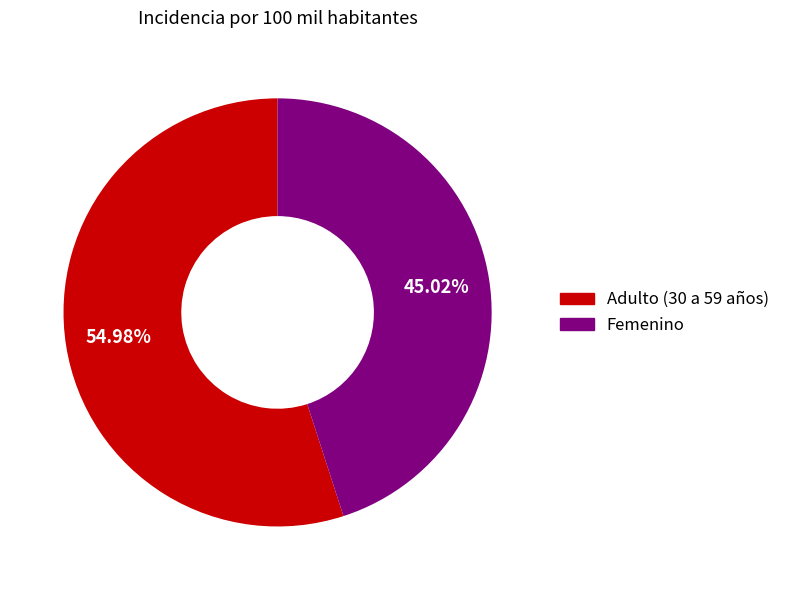

To the nearest percent, what percentage of the pie is Adulto (30 a 59 años)?

55%